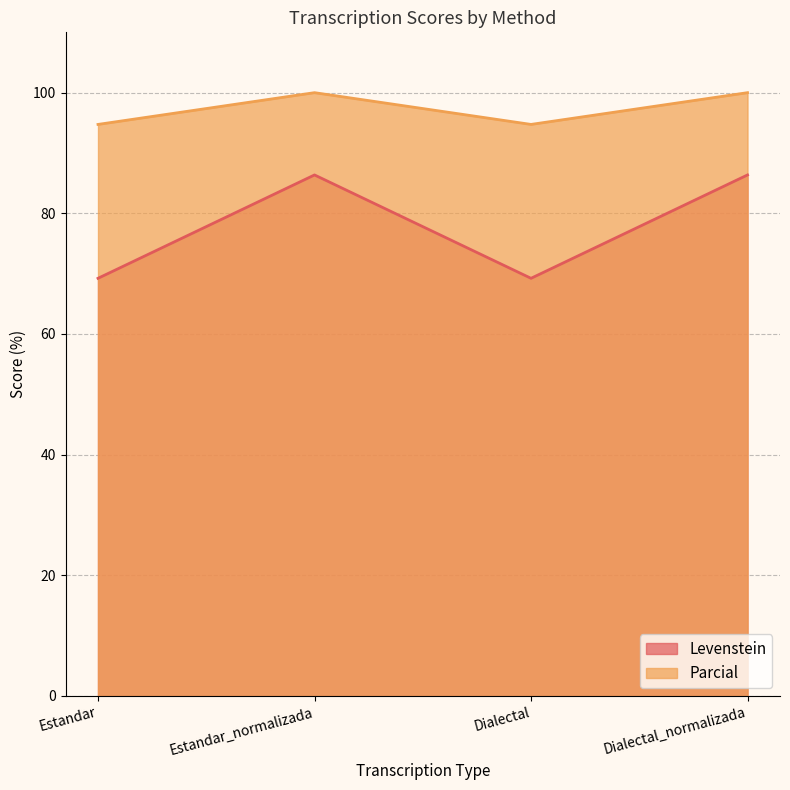

What is the label of the 2nd point from the left?

Estandar_normalizada